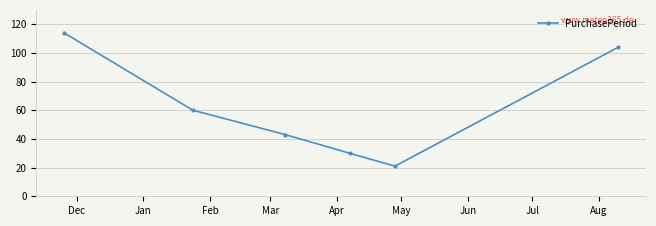

What is the sum of all values?

372